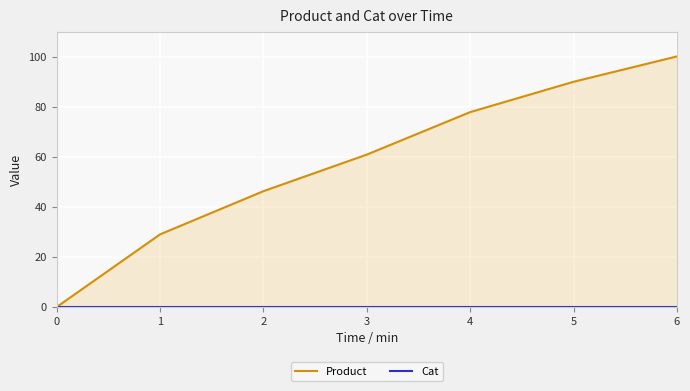

Reading left to right, what are all the values shown in this chart?

Product: 0.0	29.1	46.3	61.0	77.9	90.1	100.2
Cat: 0.0	0.0	0.0	0.0	0.0	0.0	0.0